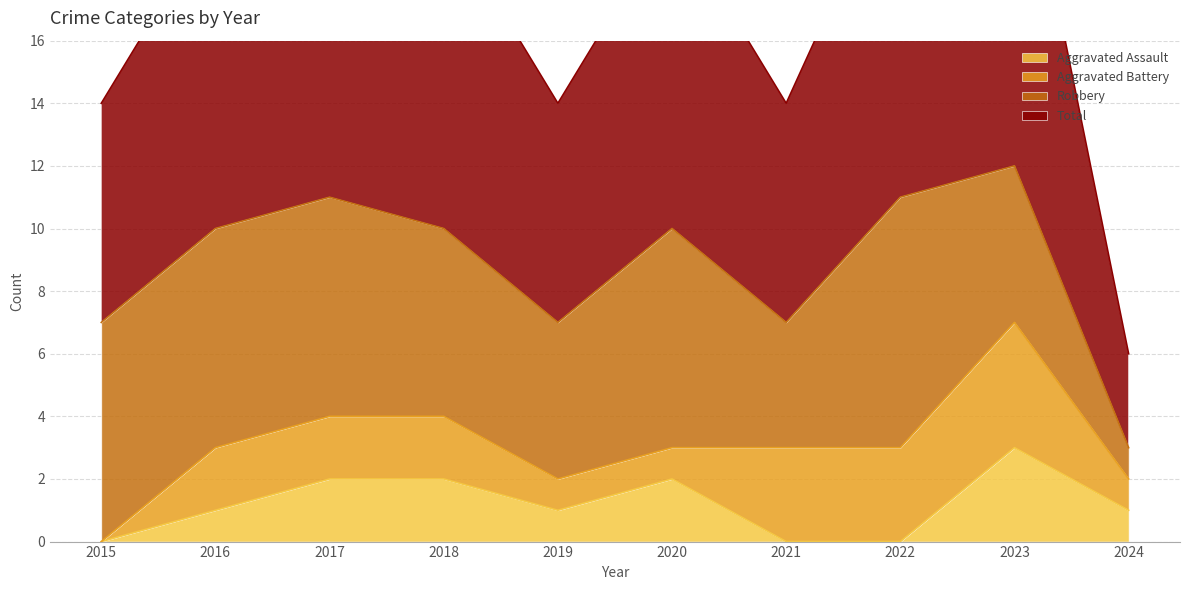

True or false: Aggravated Assault and Total cross at least once.

False